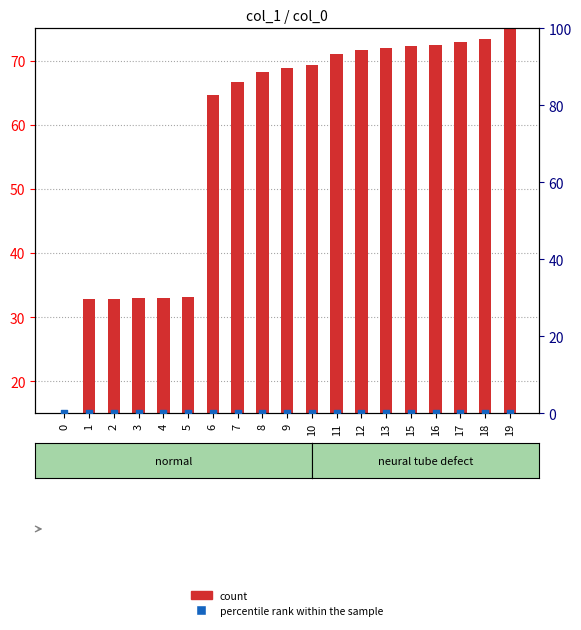

At which category is the sum across all series the highest?

19